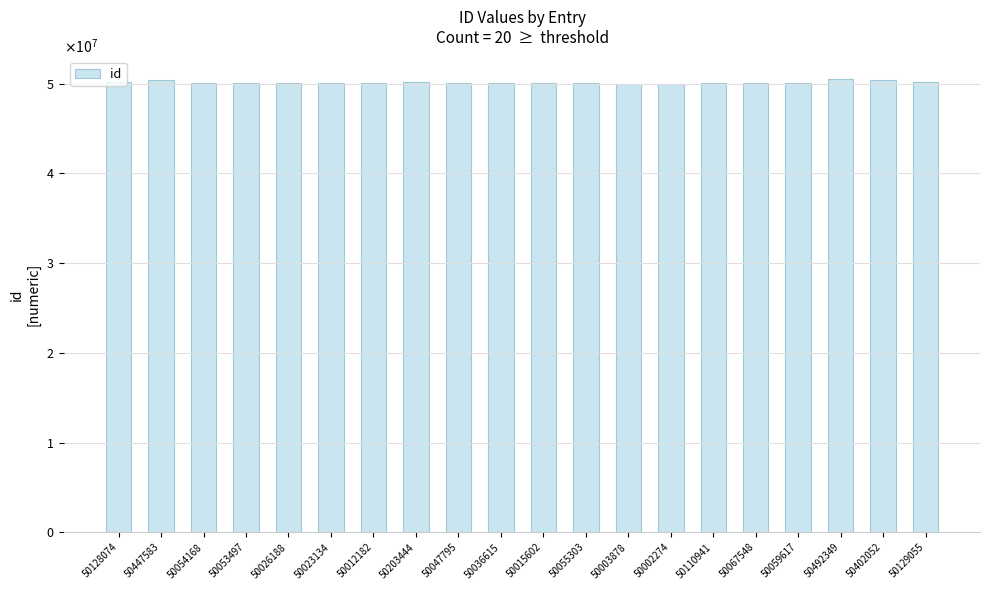

Does the chart contain any negative values?

No